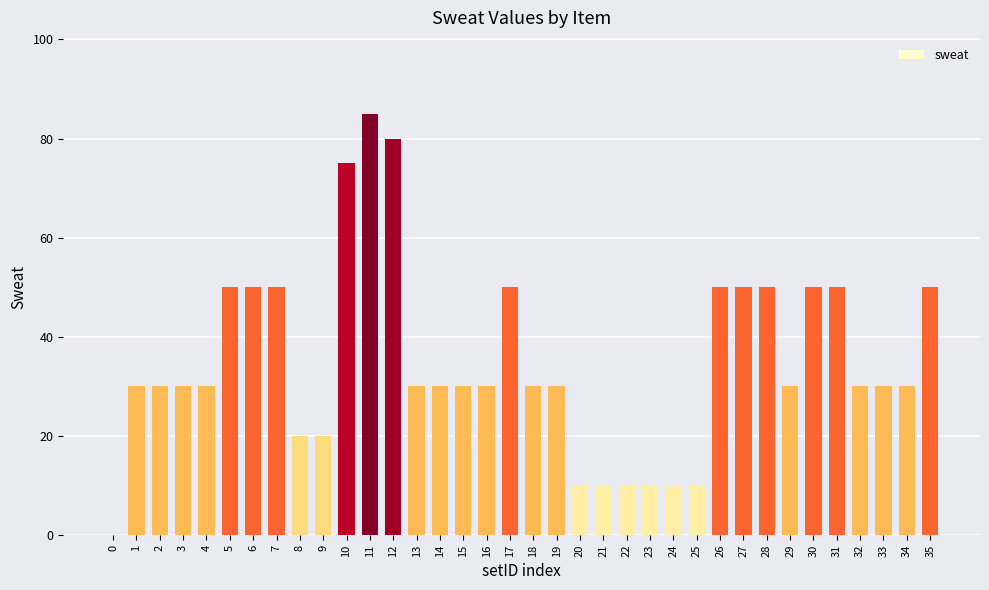

Is it true that the value at 22 is 5?

False